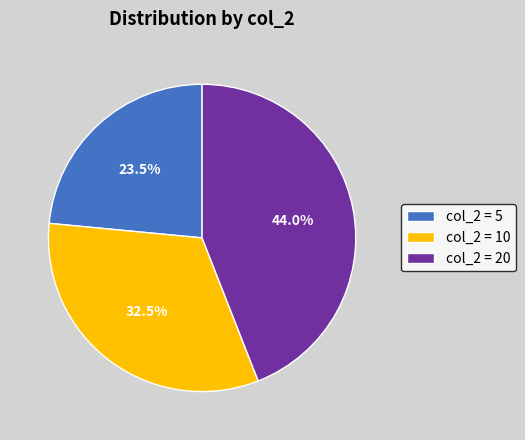

Rank the categories by value from highest to lowest.

col_2 = 20, col_2 = 10, col_2 = 5